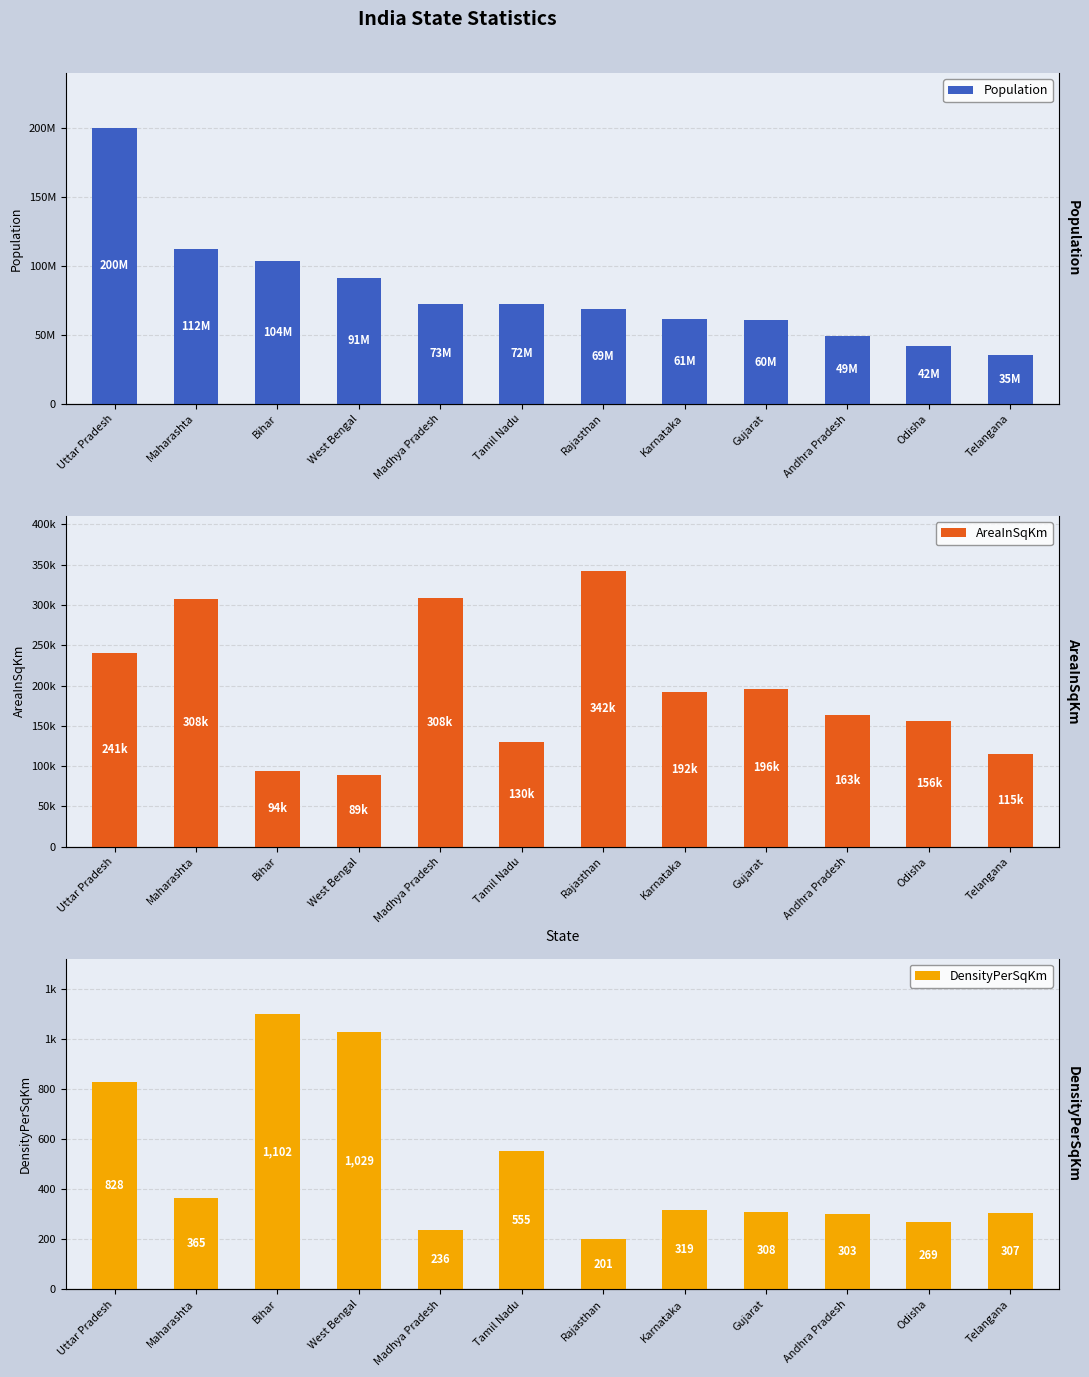

At which label is Population closest to 117549549?

Maharashta